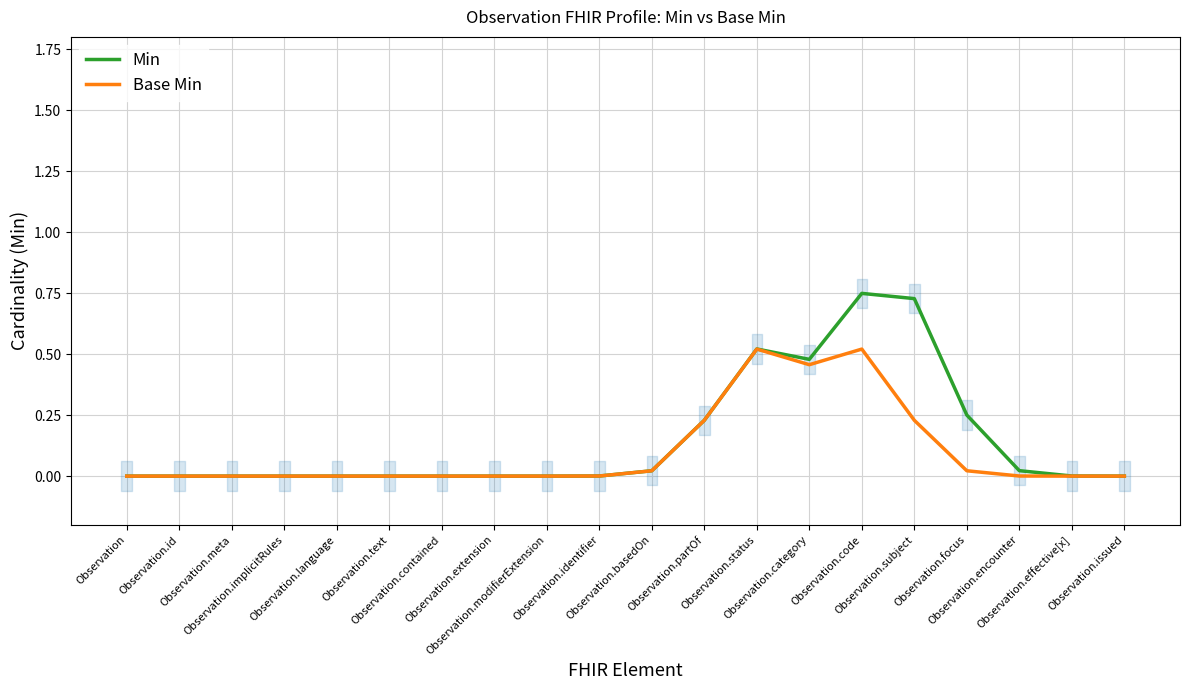

How many series are shown in this chart?

2